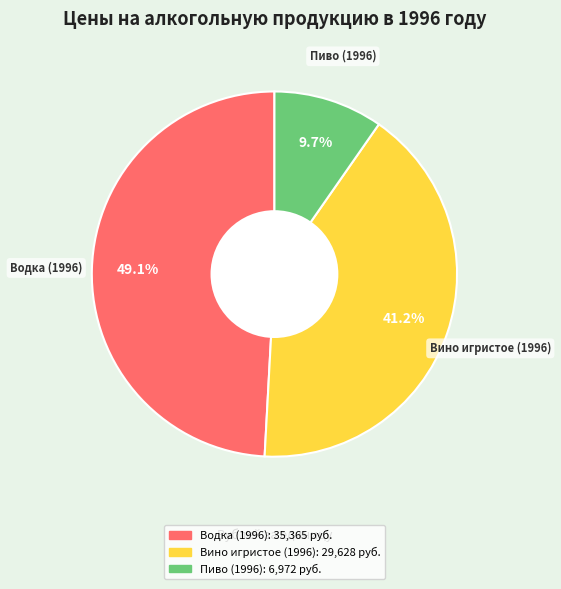

To the nearest percent, what percentage of the pie is Пиво (1996)?

10%